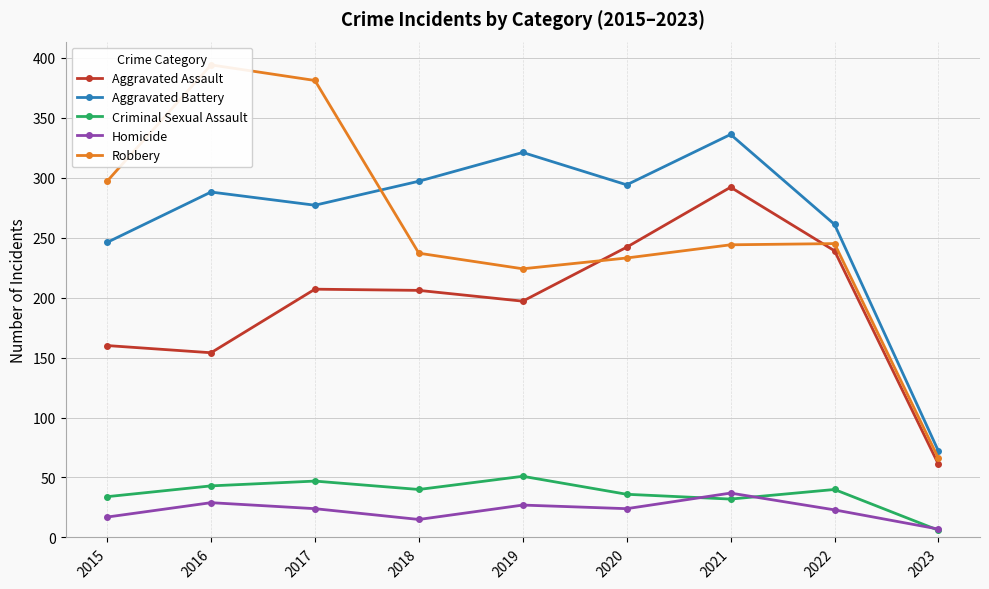

How many lines are shown in the chart?

5